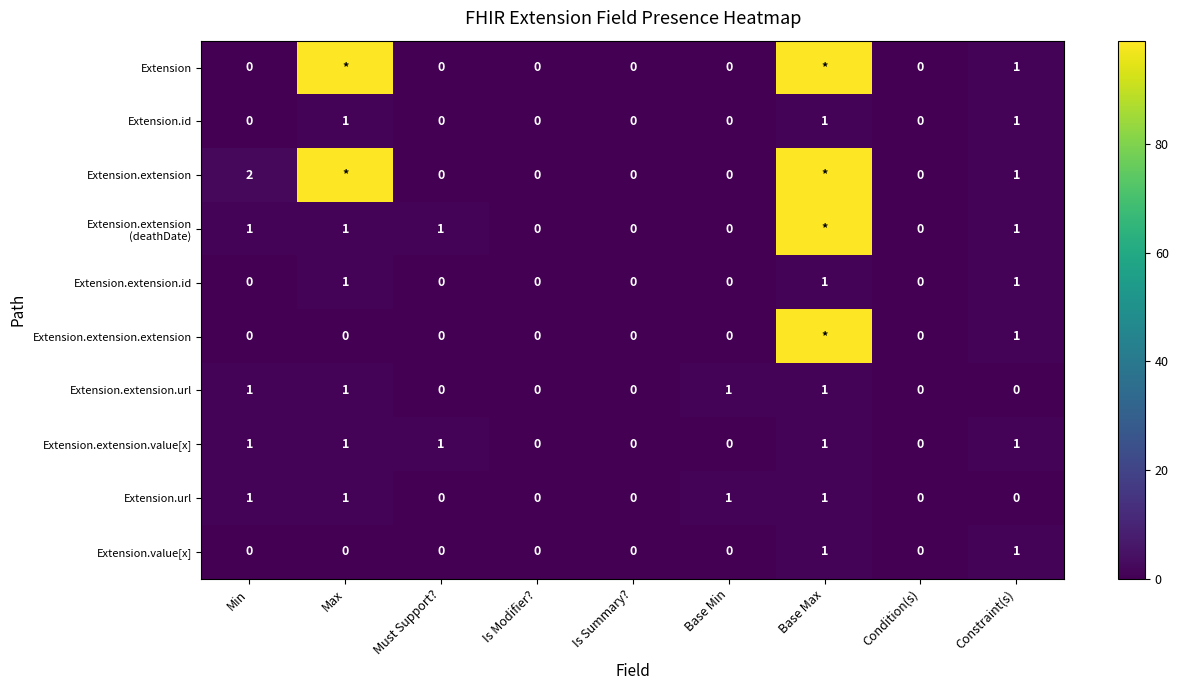

Is it true that Extension.url equals 0 at Constraint(s)?

True